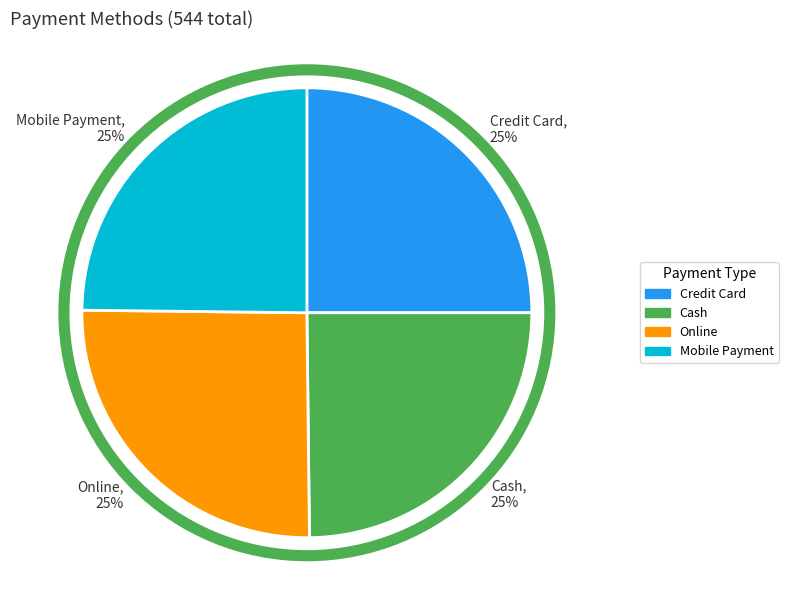

What percentage is the Mobile Payment, 25% slice, to the nearest percent?

25%